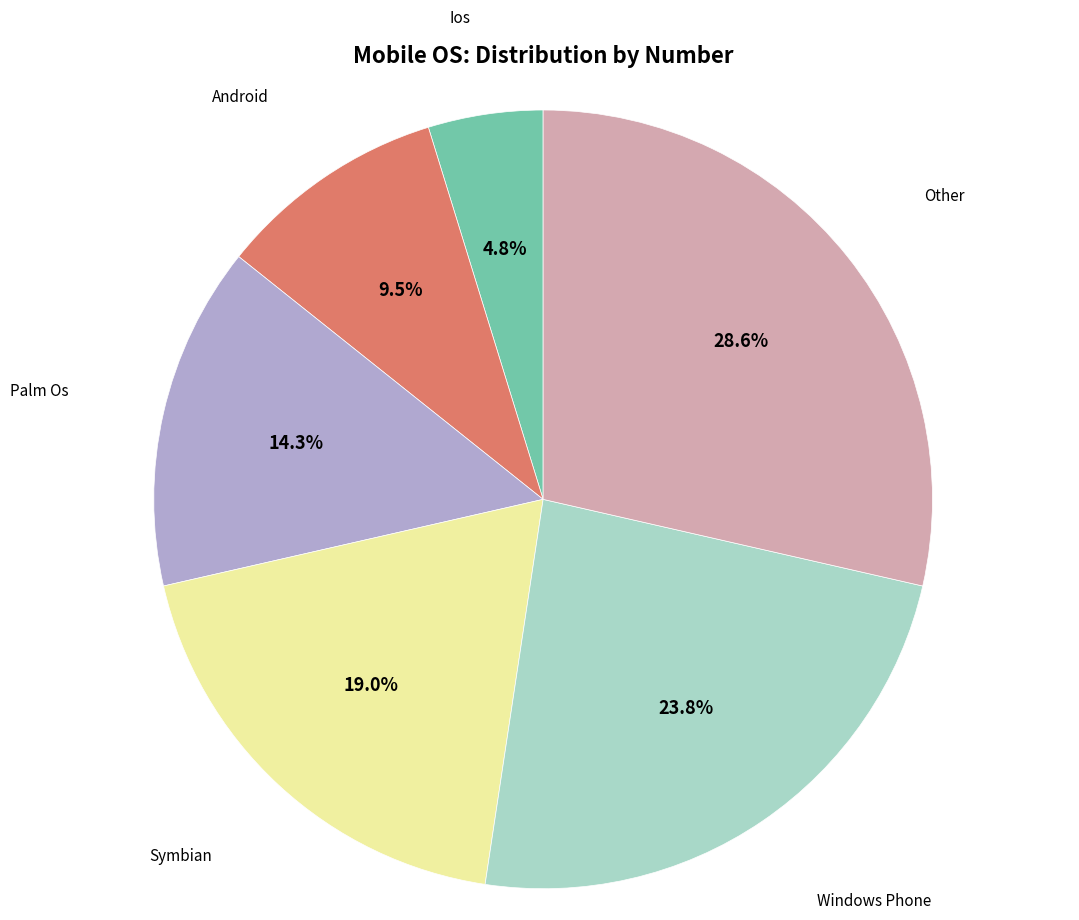

Count the number of slices in the pie.

6